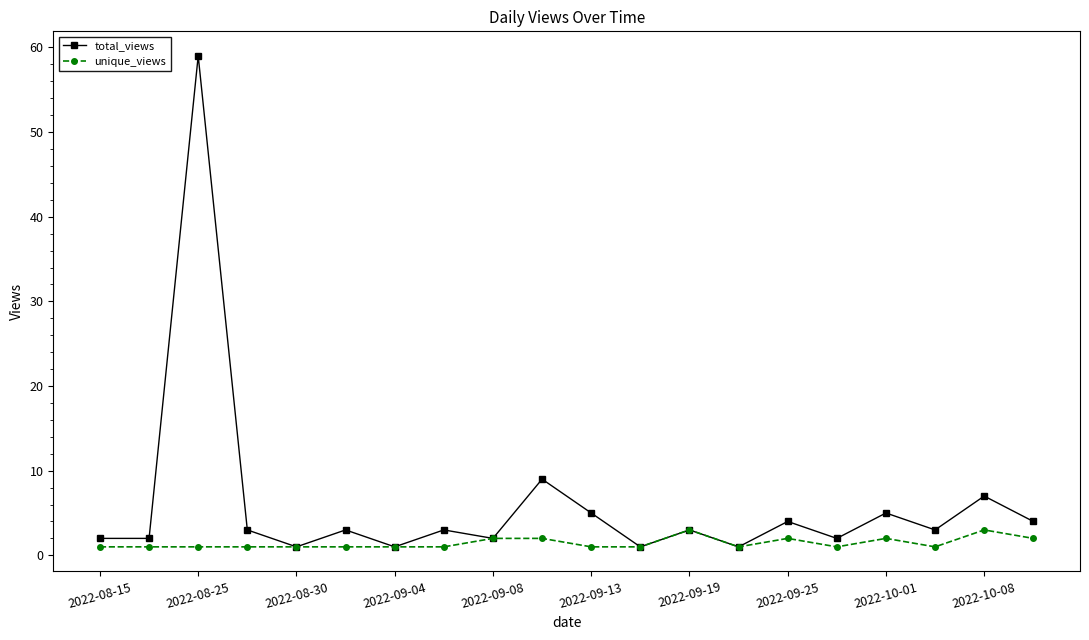

What is the greatest value displayed?

59